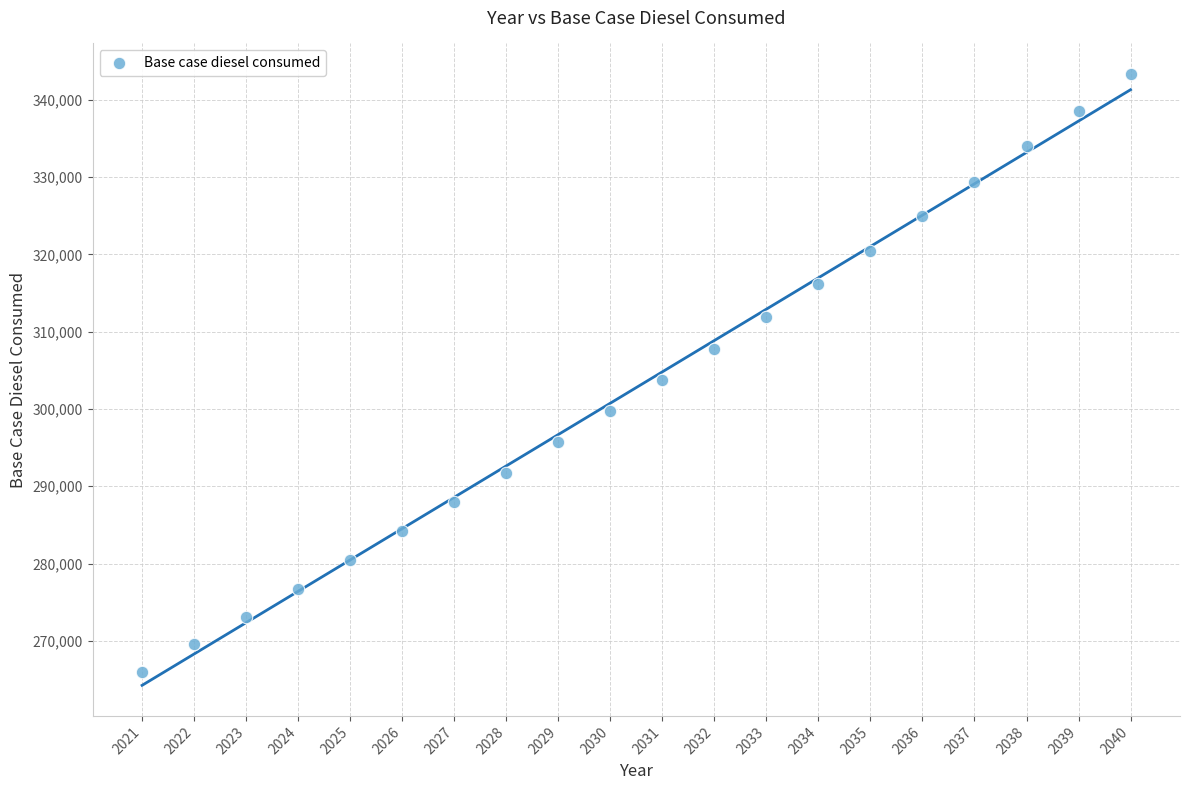

What is the range of Y values (max minus min)?

77329.9